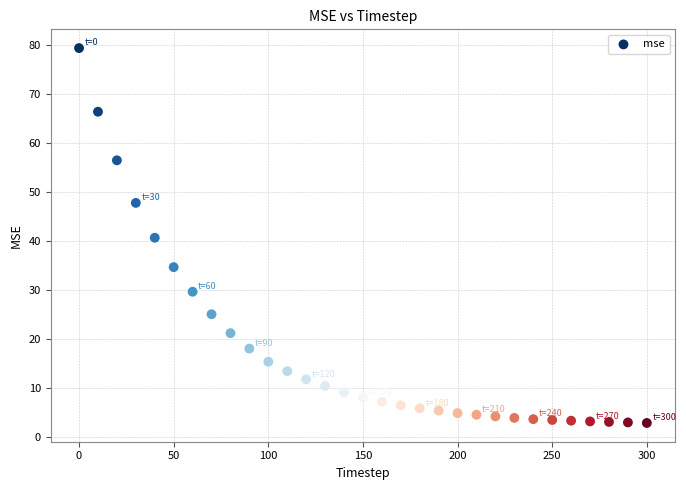

What is the range of X values (max minus min)?

300.0